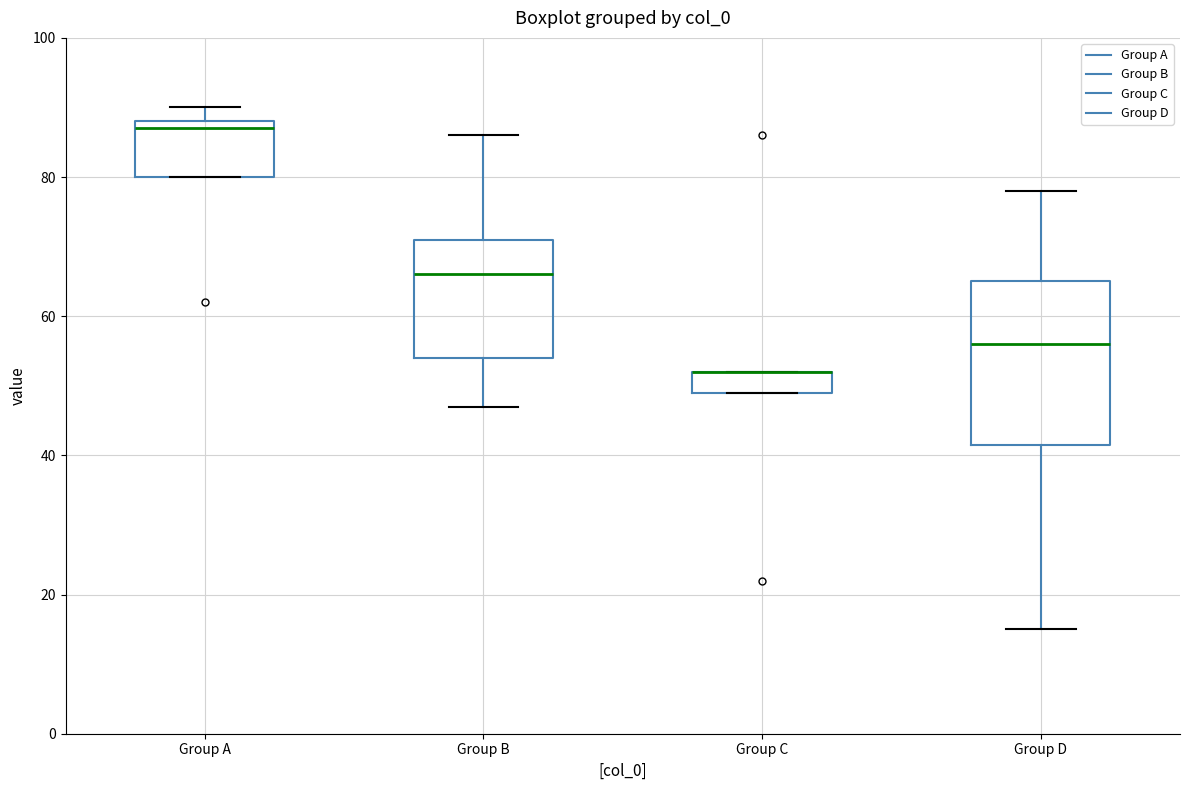

Where is the upper edge of the box for Group A on the y-axis? The values are not printed on the chart, so give them approximately, as read against the axis.

88